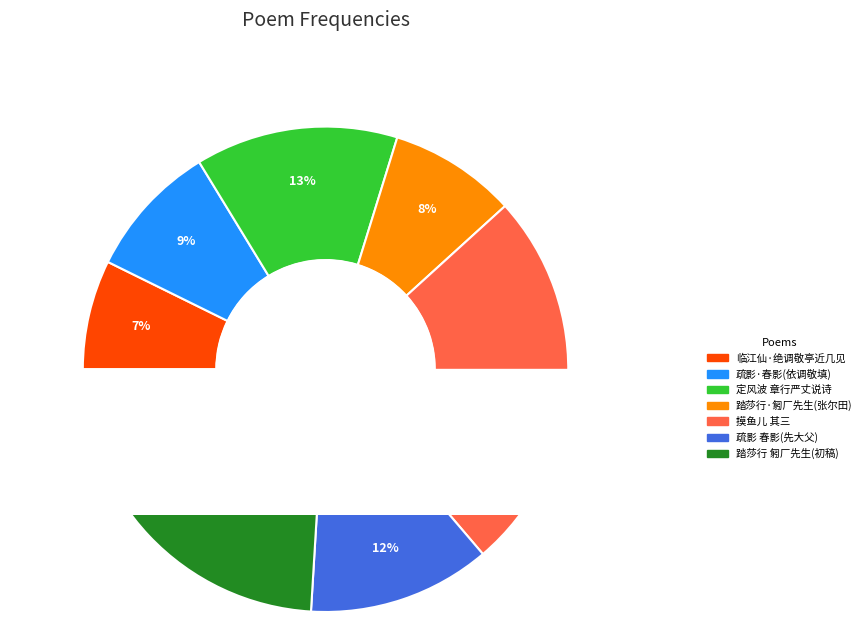

What percentage is NOT represented by 临江仙·绝调敬亭近几见?

92.7%